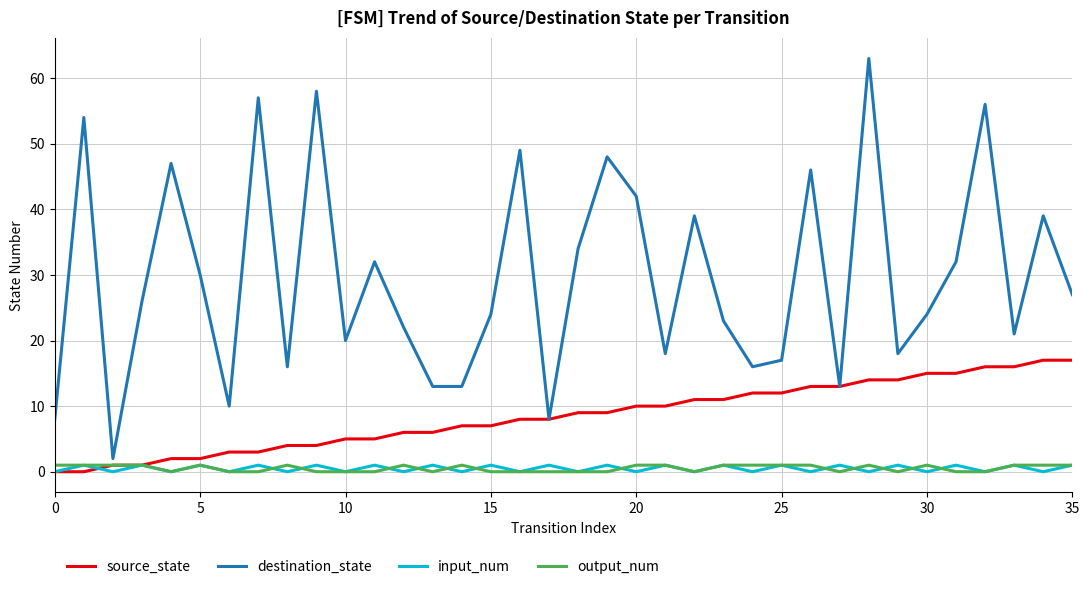

True or false: input_num and destination_state cross at least once.

False